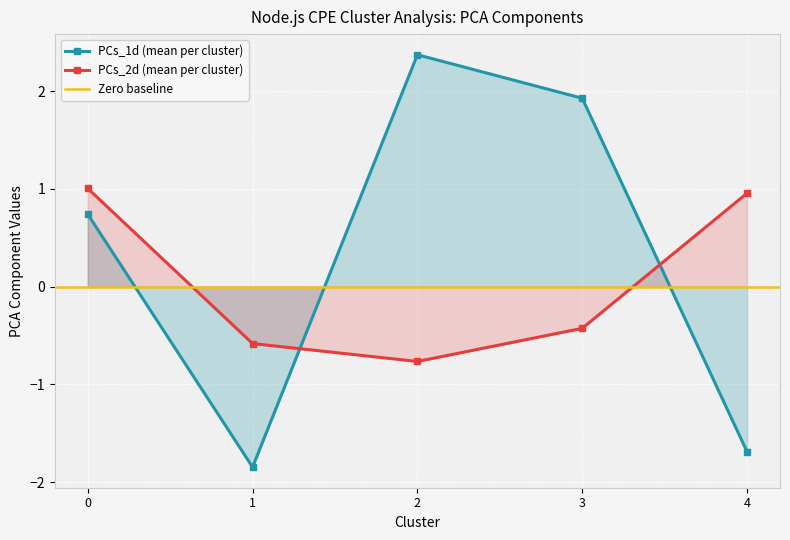

At how many categories does at least one series exceed 1?

3